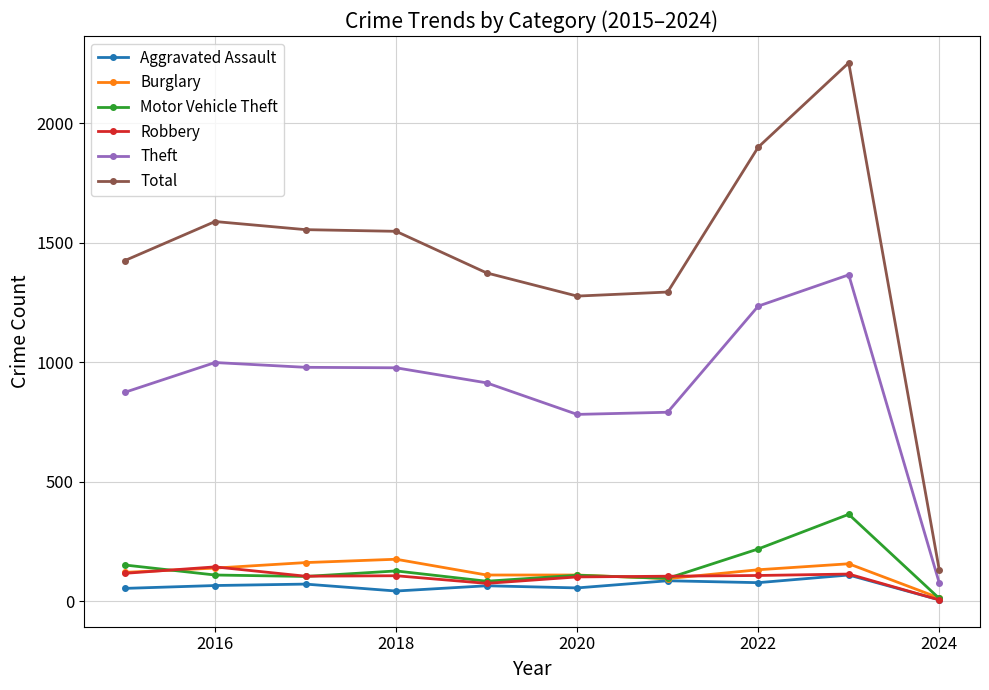

True or false: Robbery has more than 0 interior local peaks.

True